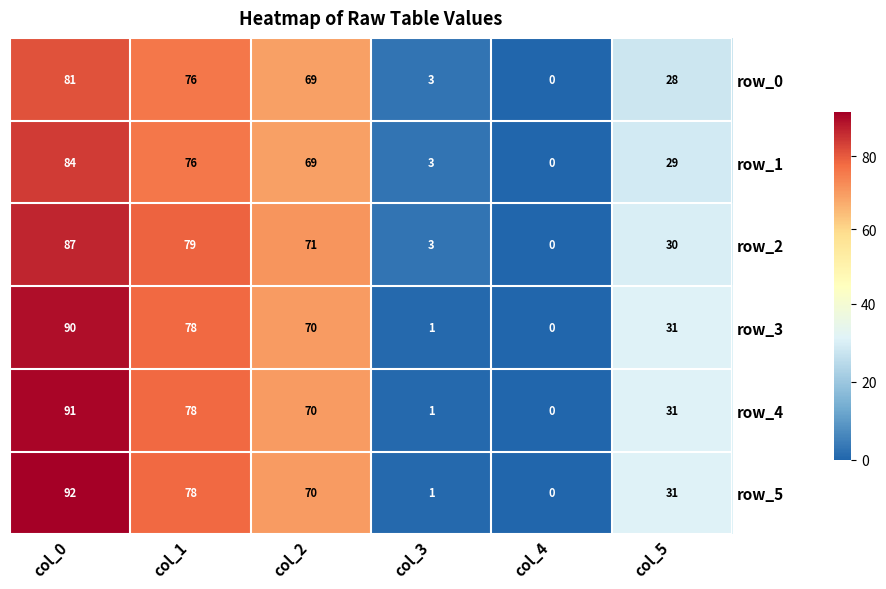

Rank the series by their maximum value, from highest to lowest.

row_5, row_4, row_3, row_2, row_1, row_0